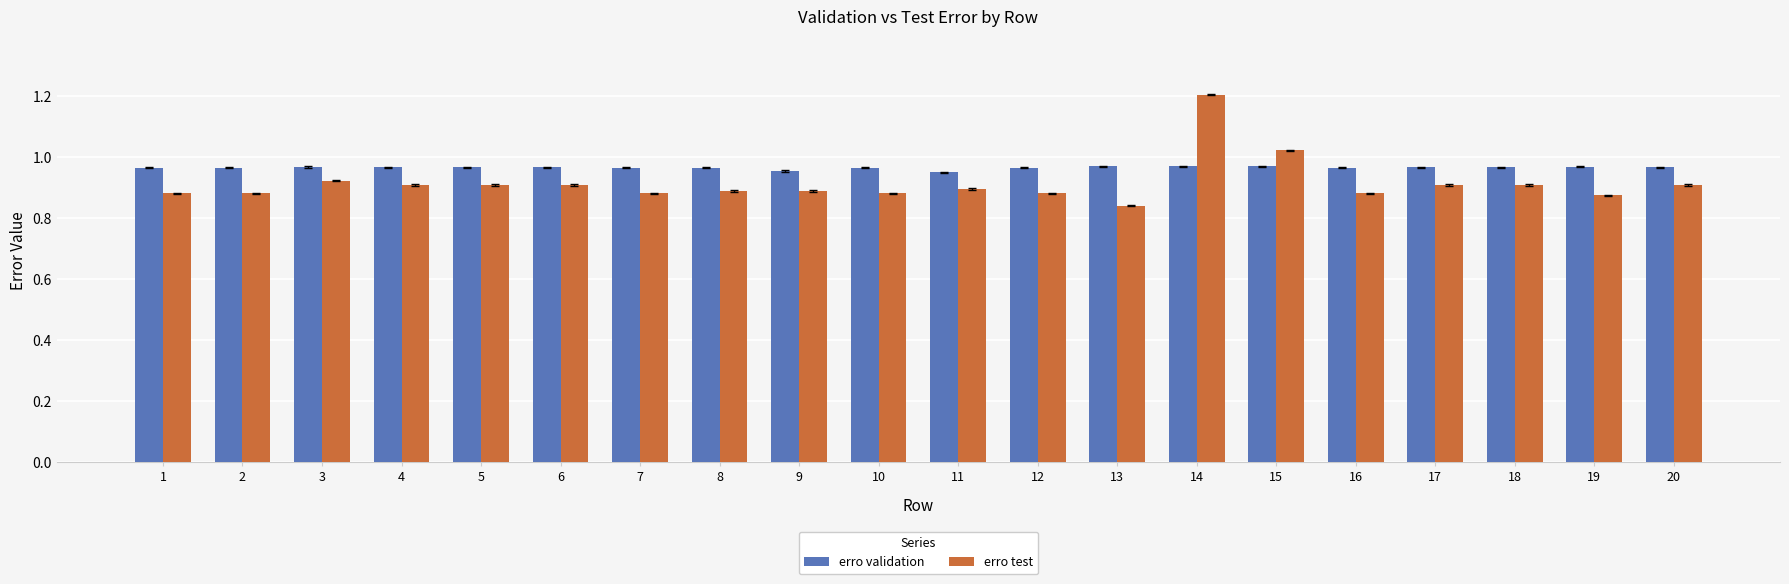

The value of erro test at 14 is 1.2. True or false?

True